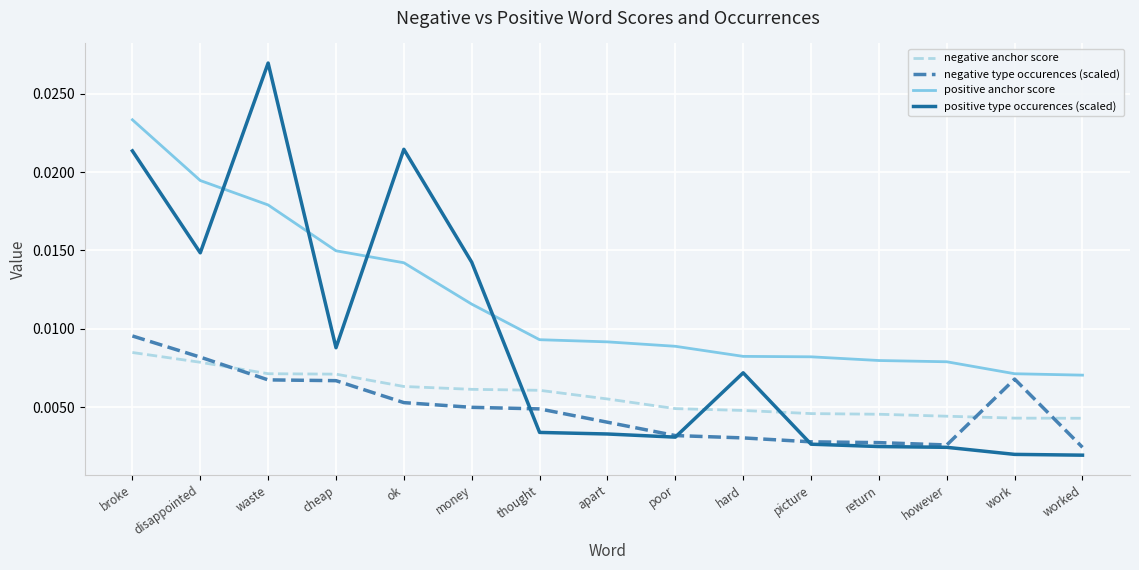

Does the chart display data point markers on the line(s)?

No